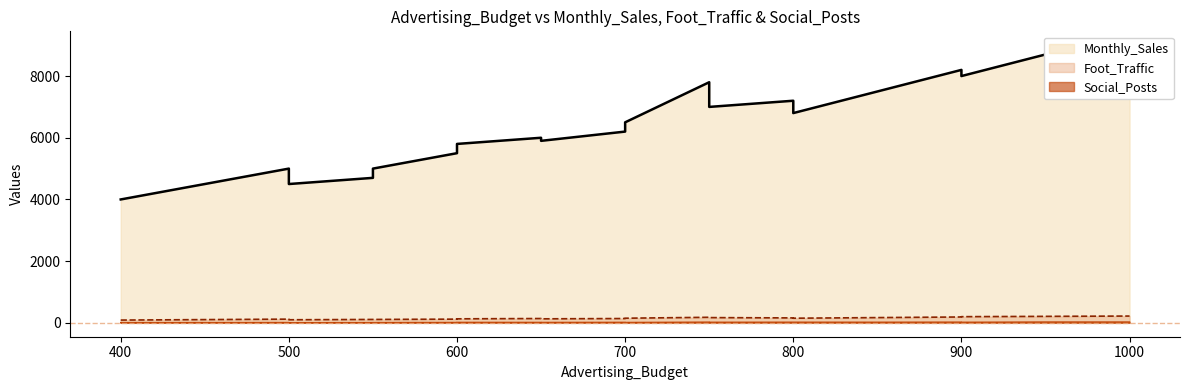

At 1000, list the series in order from largest to smallest.

Monthly_Sales, Foot_Traffic, Social_Posts